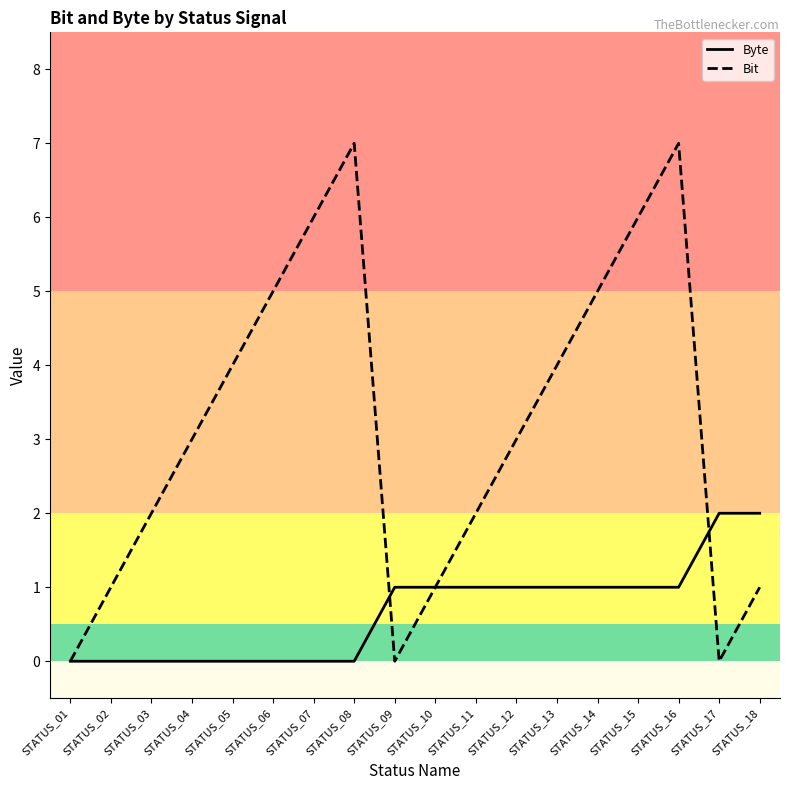

What is the spread (max minus min) of values at STATUS_11?

1